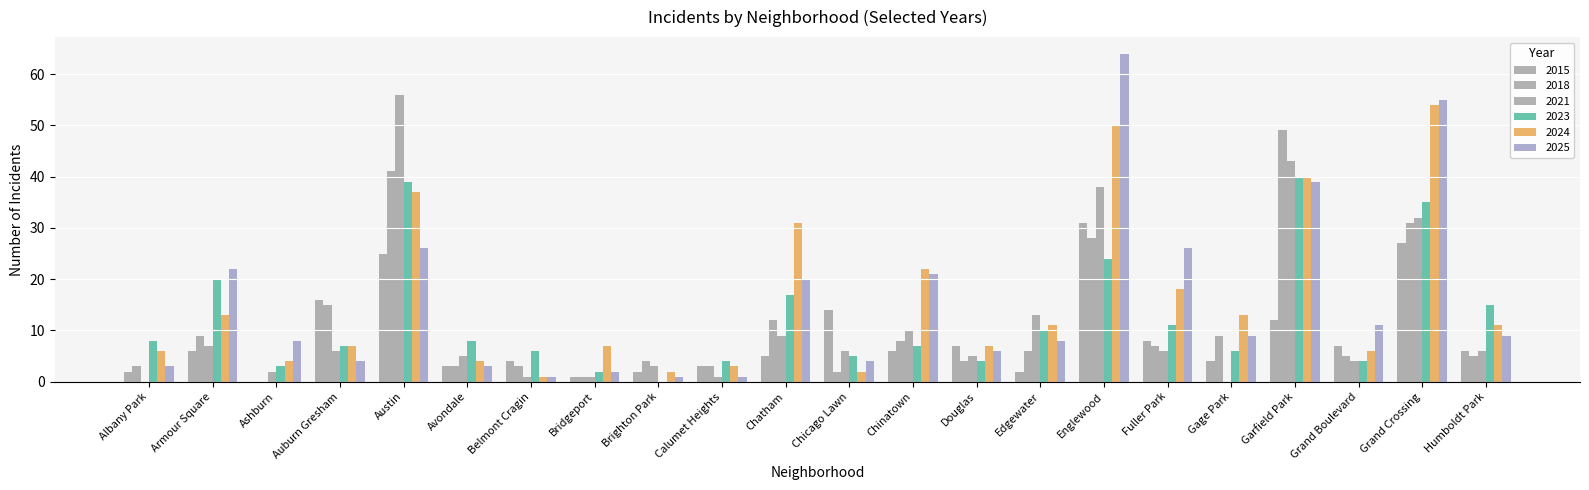

What is the average value of the 2015 series?

9